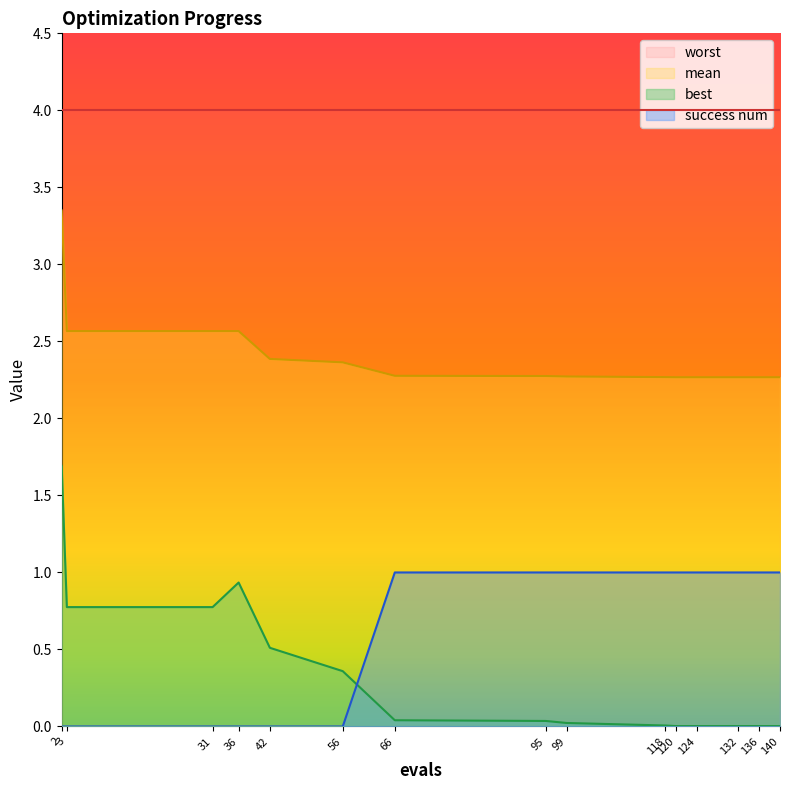

Where is best nearest to the value 0?

120